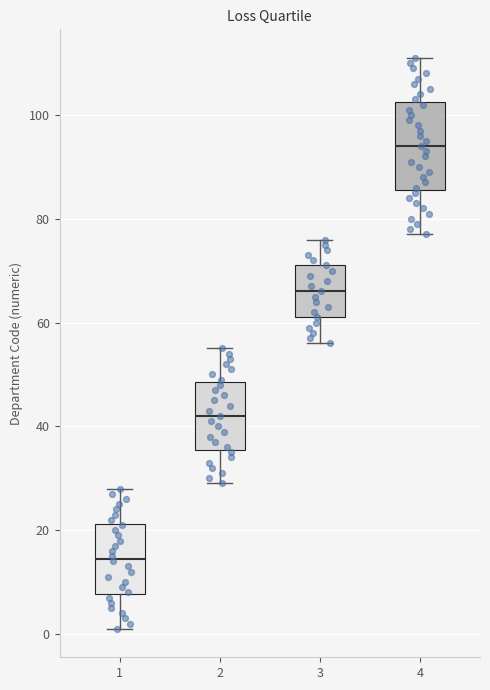

Which box has the highest median line?

4